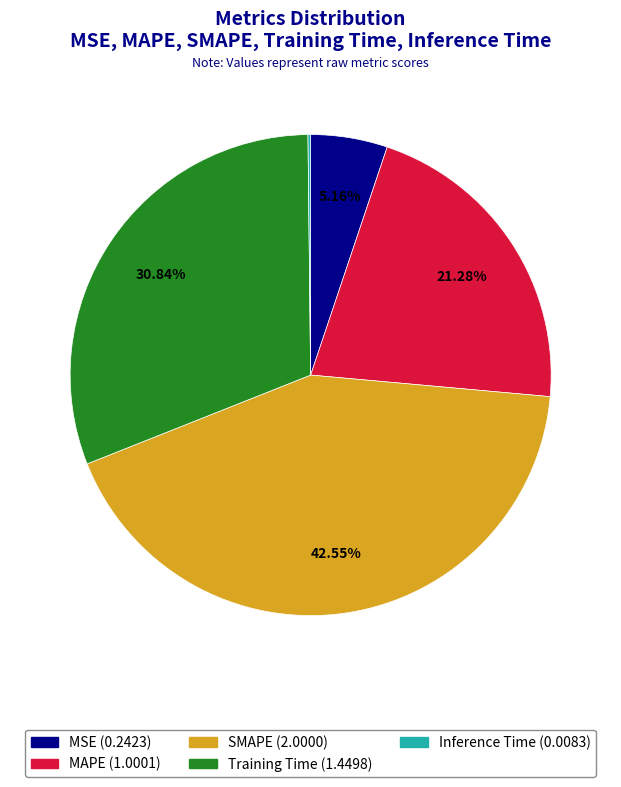

Which slice is the largest?

SMAPE